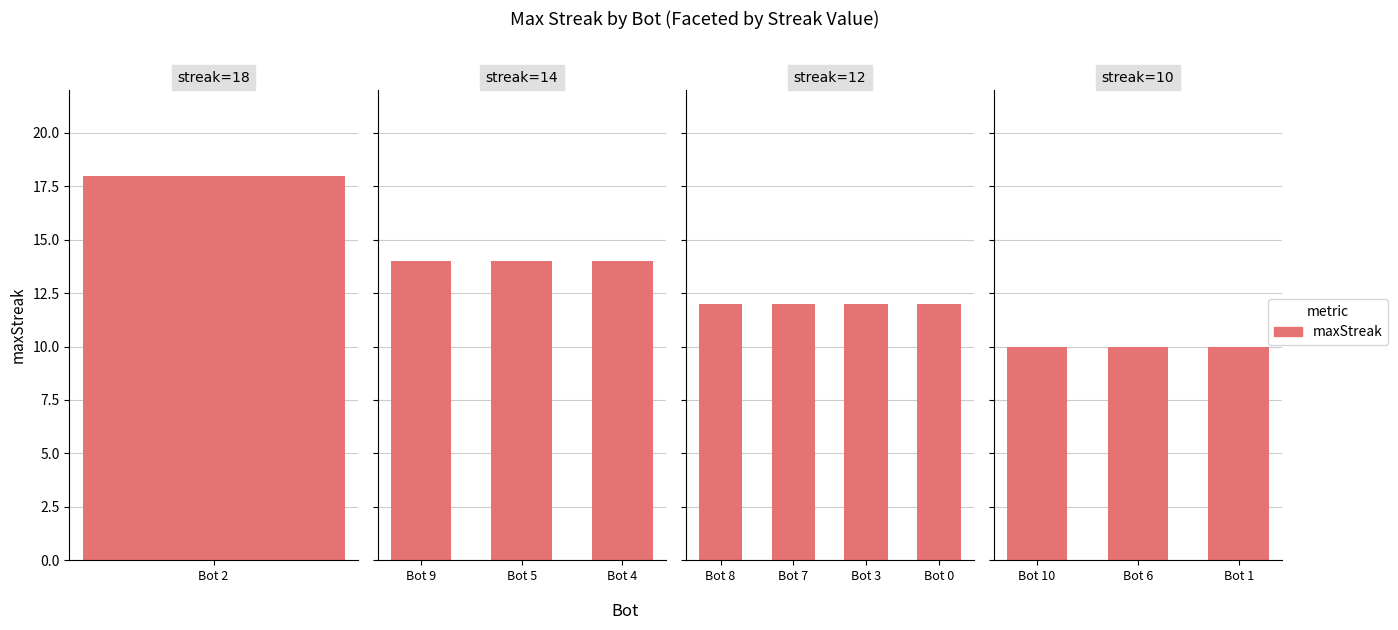

Rank the categories by value from lowest to highest.

10, 6, 1, 8, 7, 3, 0, 9, 5, 4, 2